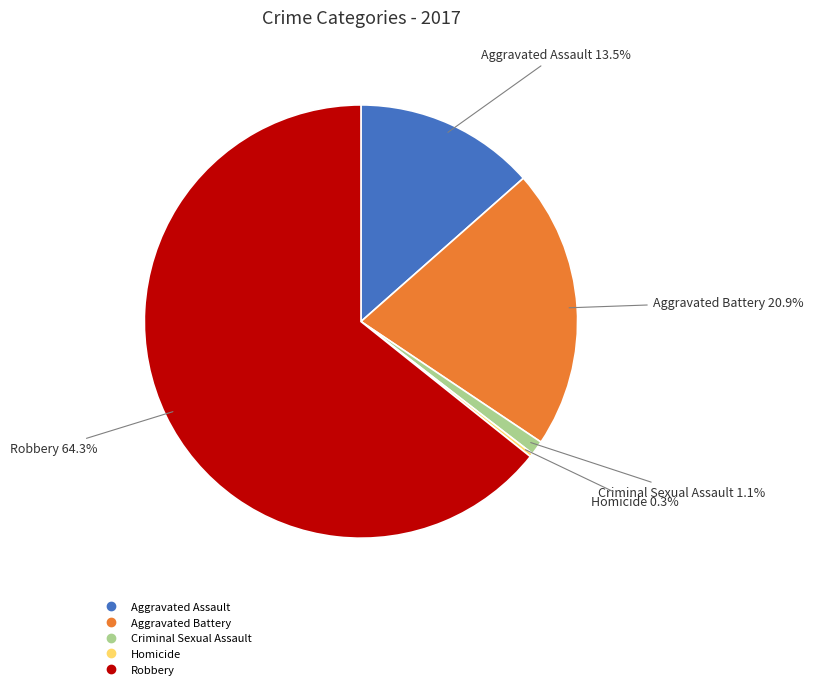

What percentage is NOT represented by Aggravated Assault?

86.5%